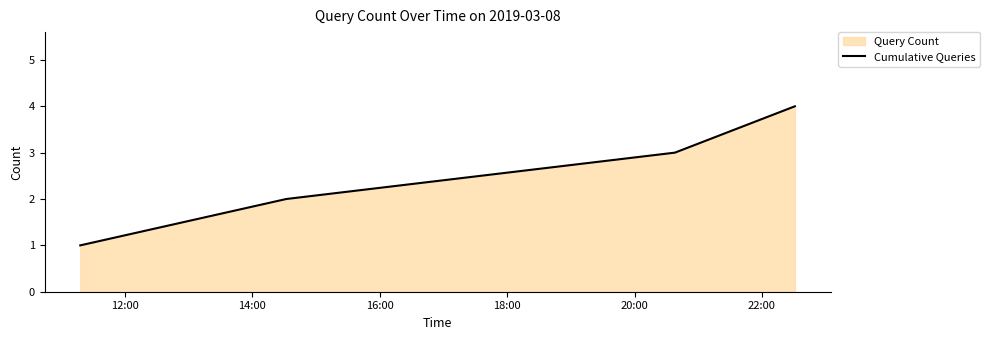

How many lines are shown in the chart?

1